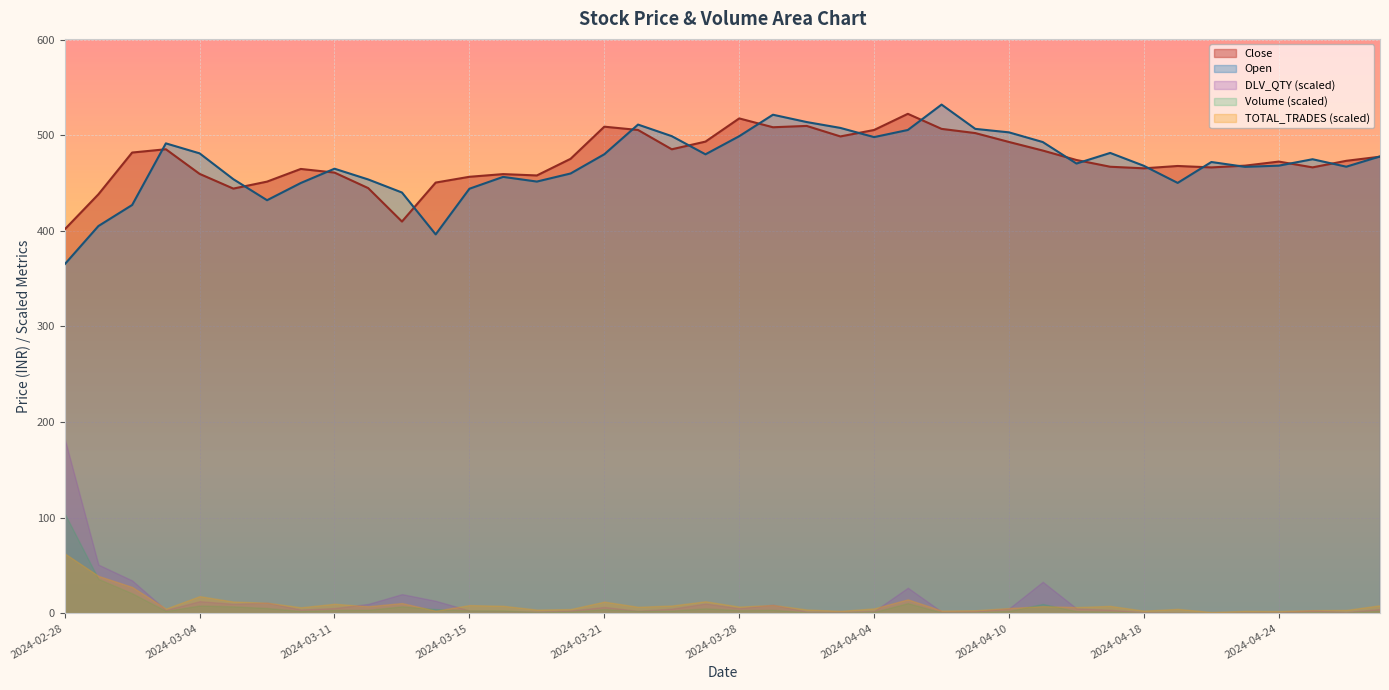

Does the chart display data point markers on the line(s)?

No